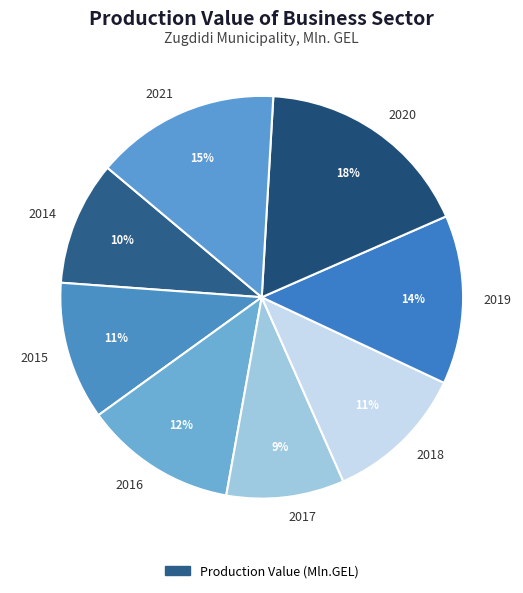

What percentage is the 2017 slice, to the nearest percent?

9%